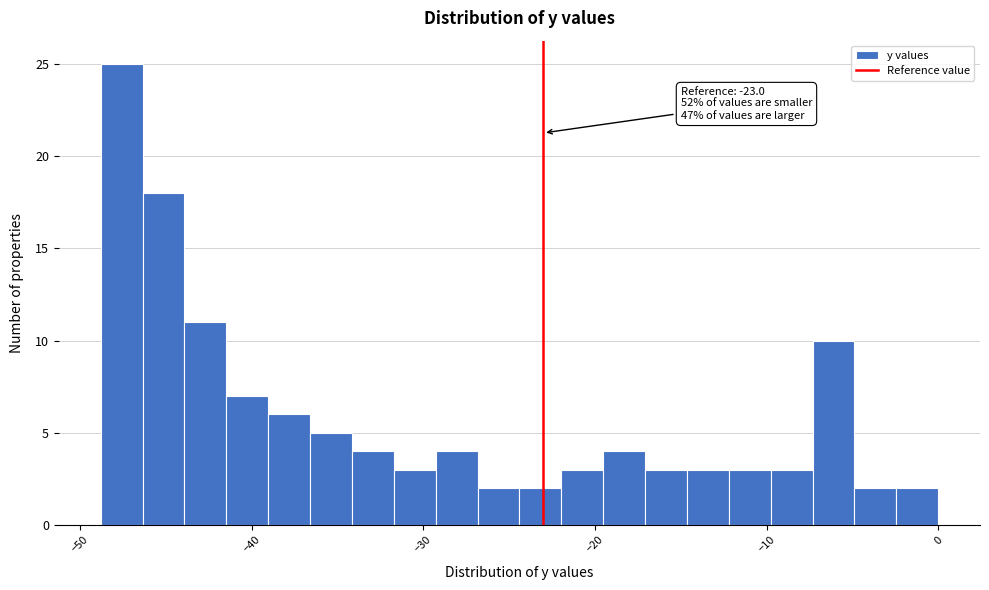

Around what value on the x-axis is the tallest bar? Give the approximate position of its centre, as read against the axis.

-48